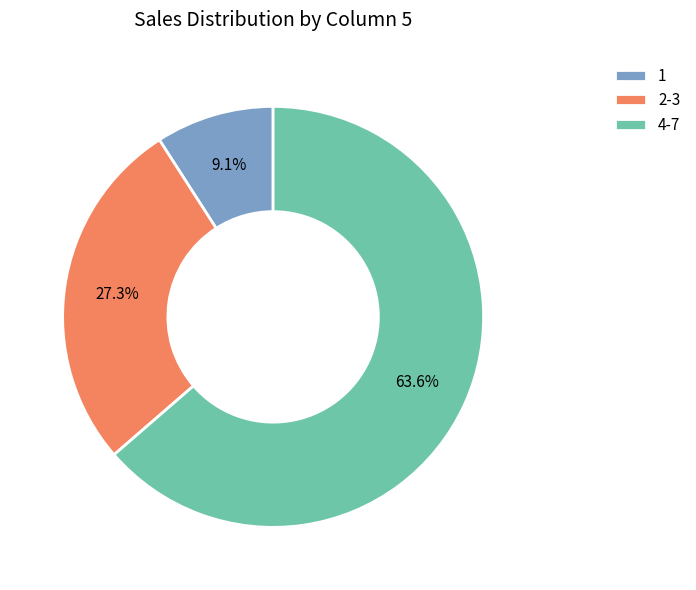

How many slices are in this pie chart?

3